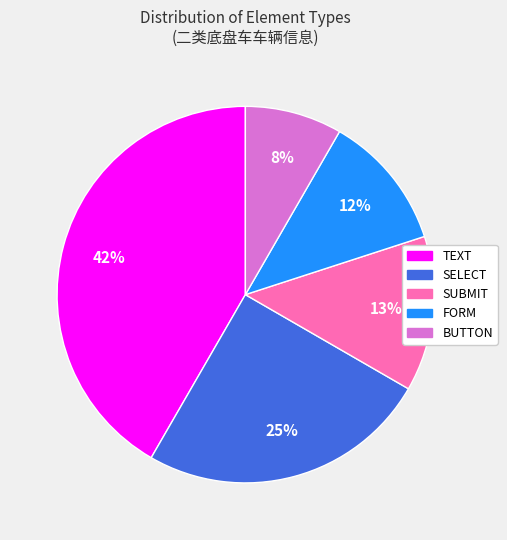

Does FORM represent more than half of the total?

No